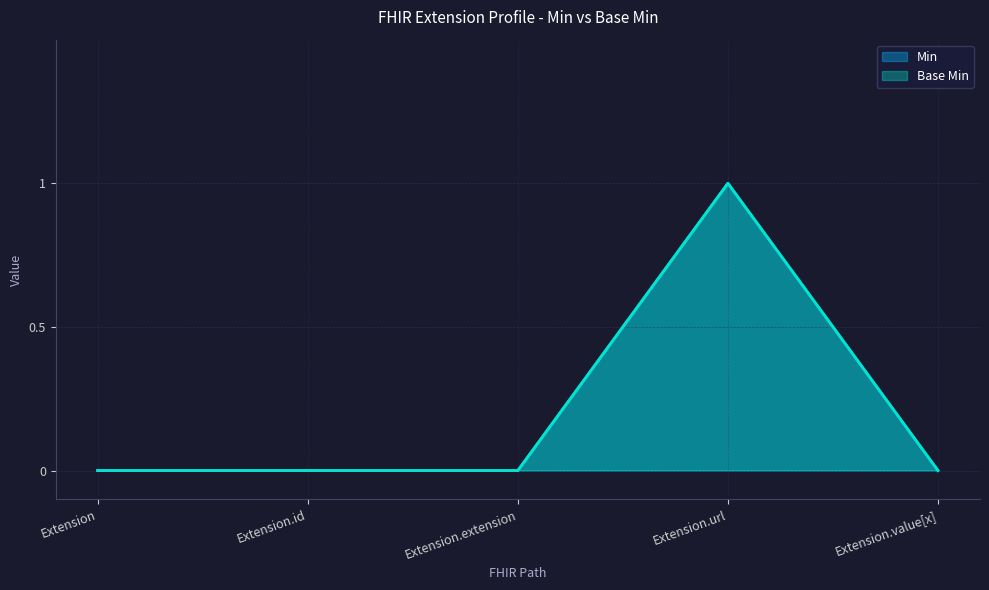

Which series has the largest total across all categories?

Min